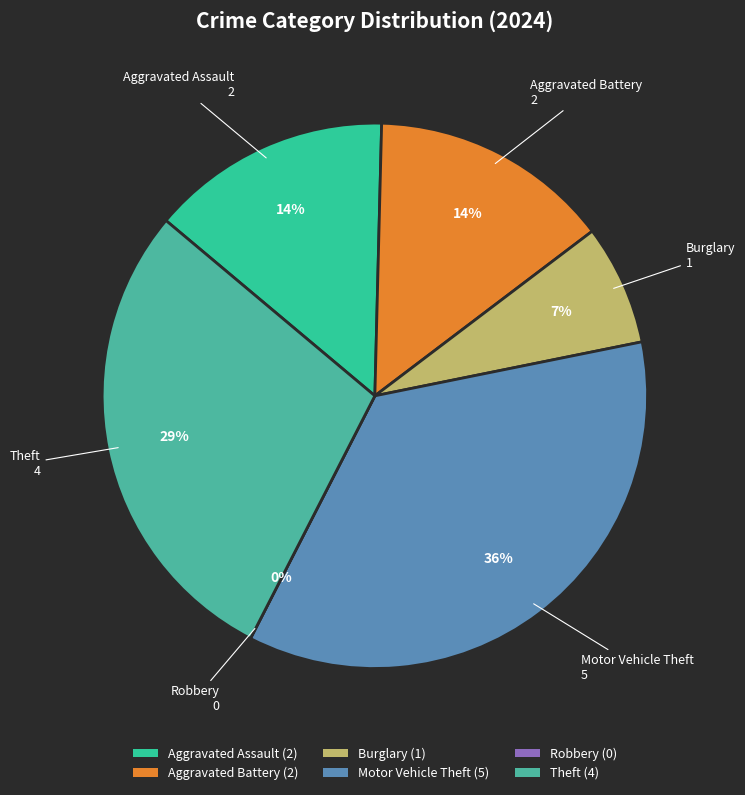

Which category has the smallest portion of the pie?

Robbery